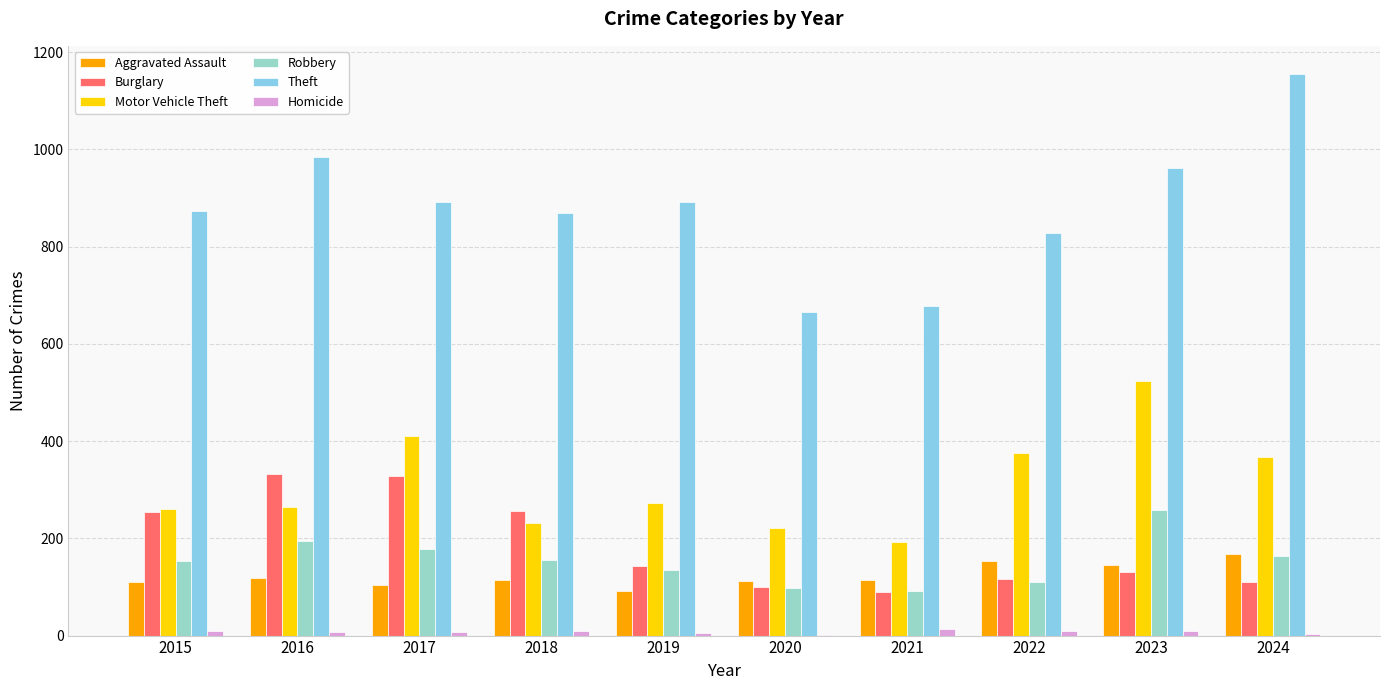

What are all the series names shown in the legend?

Aggravated Assault, Burglary, Motor Vehicle Theft, Robbery, Theft, Homicide